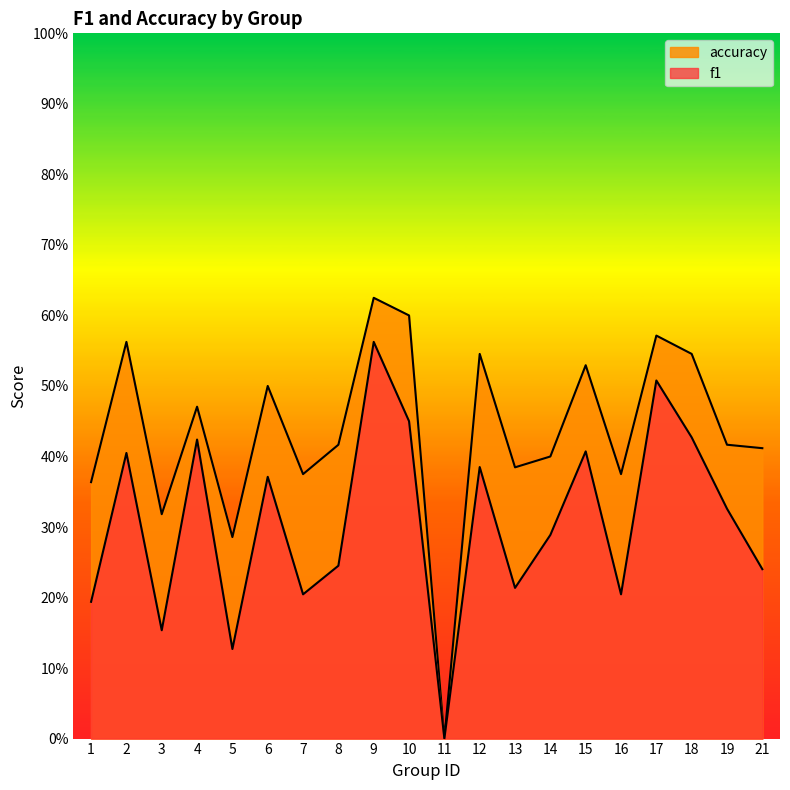

What is the greatest value displayed?

0.6